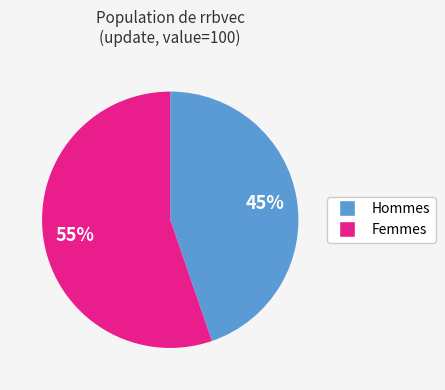

Is there any slice that represents more than half of the pie?

Yes